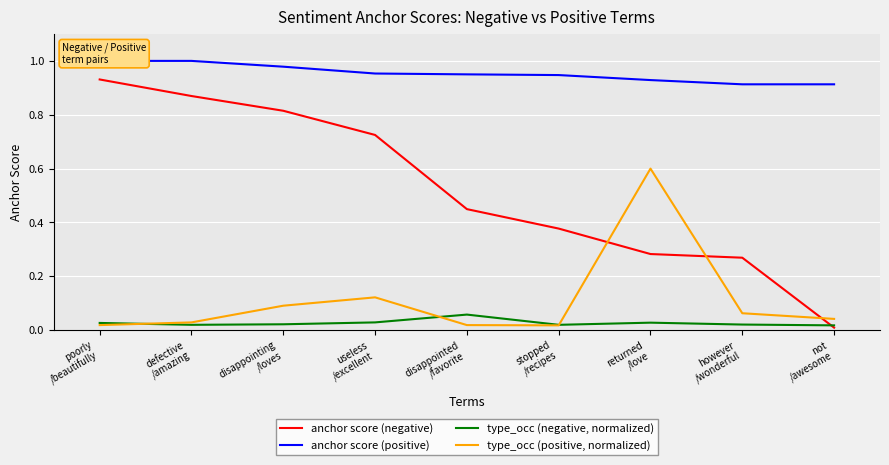

Which series has the widest spread of values?

anchor score (negative)